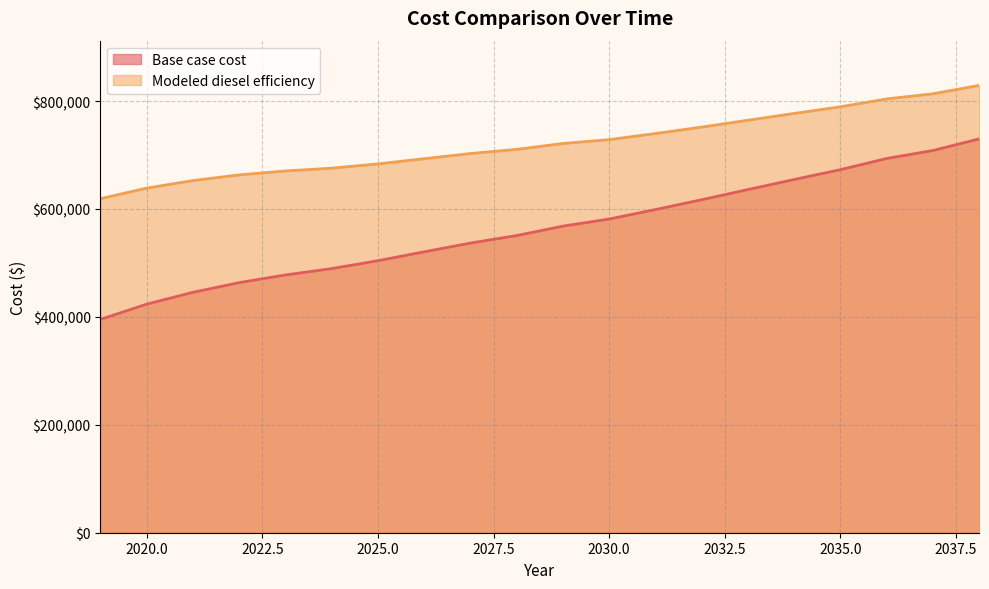

Does the chart display data point markers on the line(s)?

No